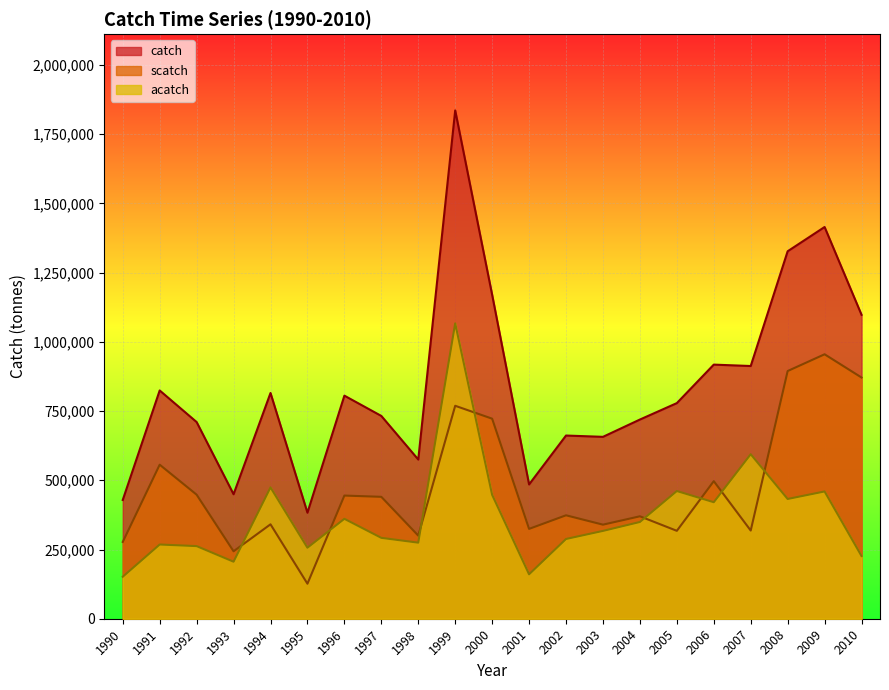

True or false: acatch has more than 0 points higher than both neighbors.

True